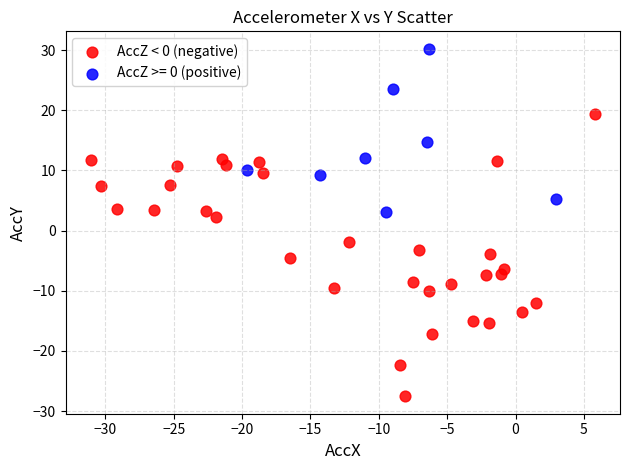

Which series has the largest Y range (max minus min)?

AccZ < 0 (negative)